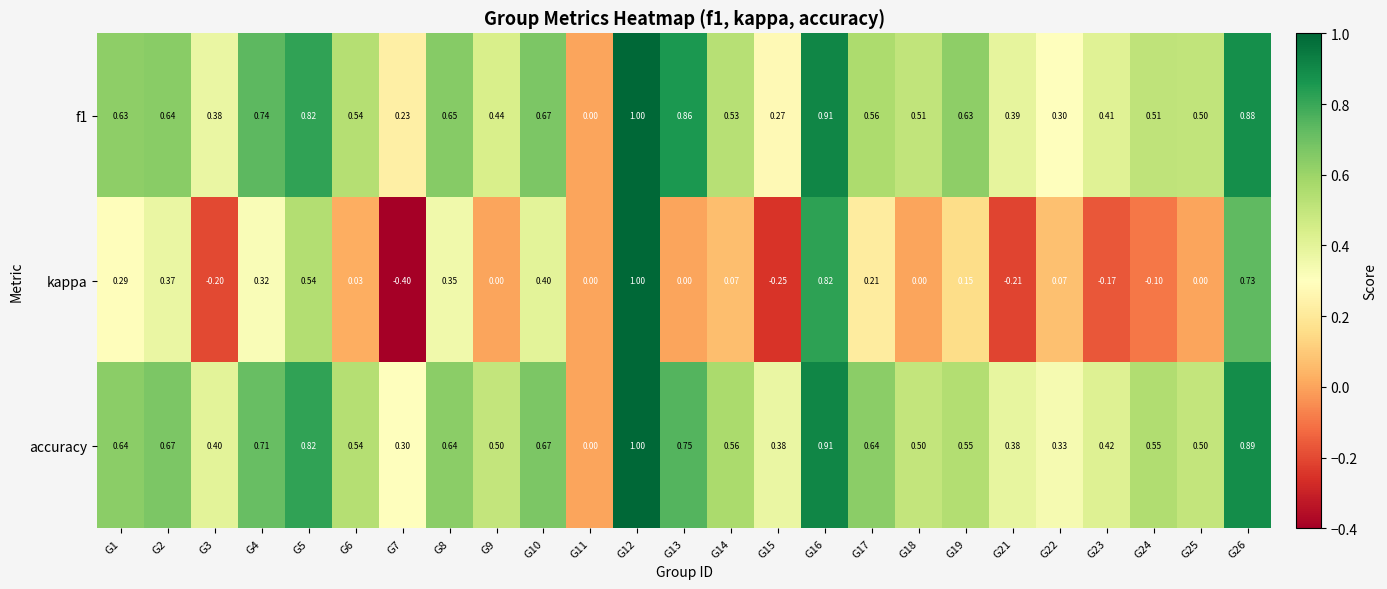

How many data points in accuracy are above 0?

24